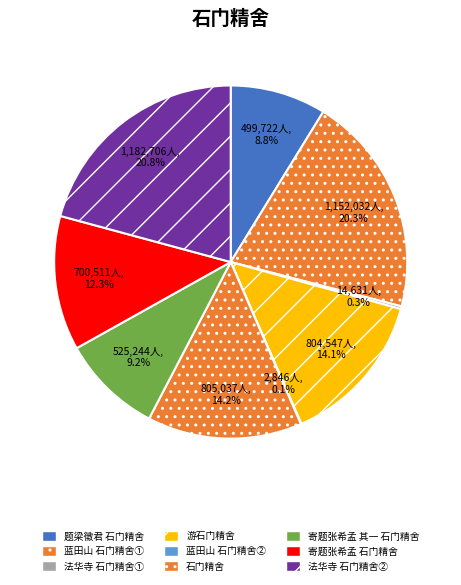

Does any single category account for the majority?

No